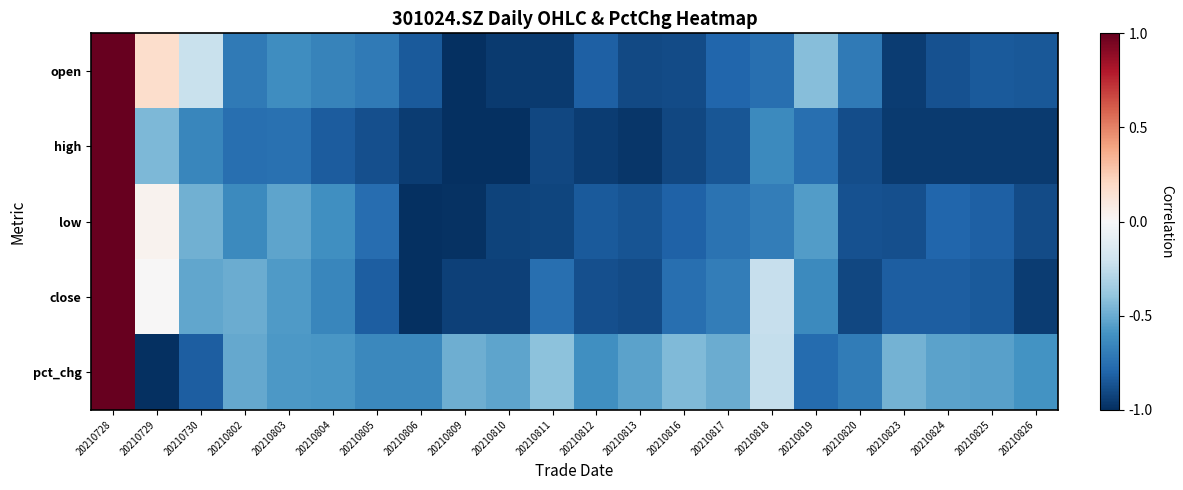

Rank the series at 20210818 from highest to lowest value.

close, pct_chg, high, low, open